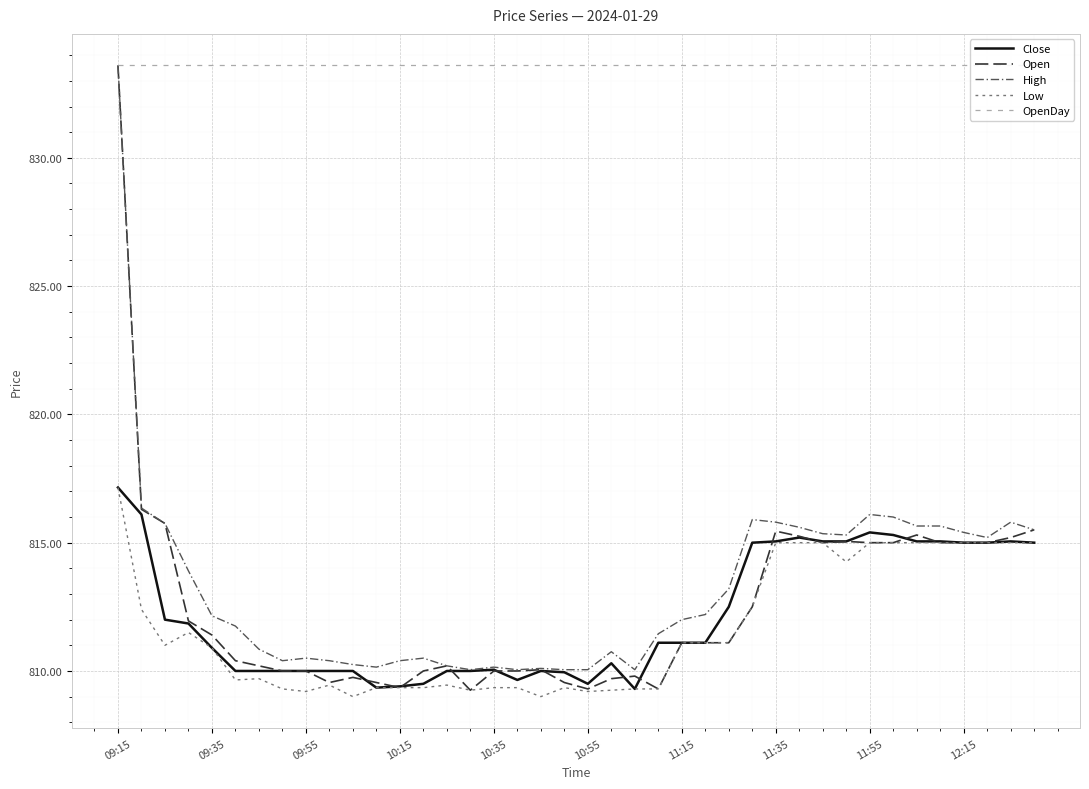

Is the value of OpenDay at 27 greater than the value of Open at 13?

Yes